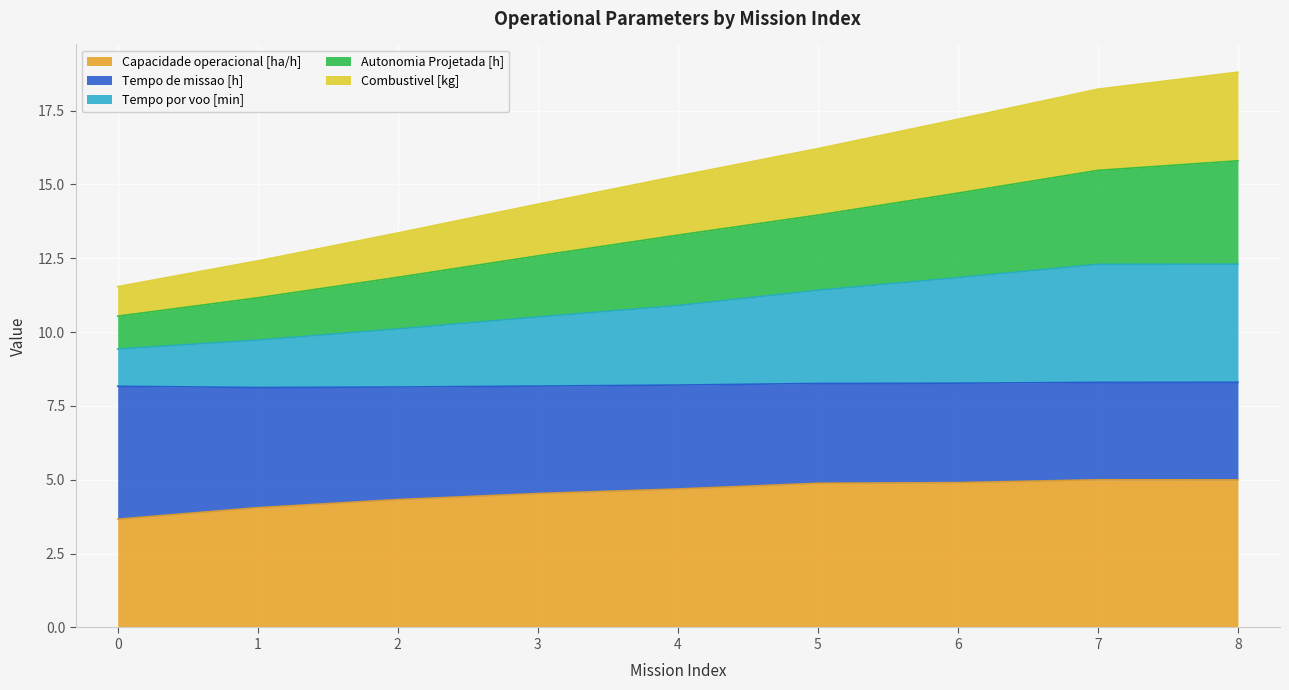

Which label corresponds to the largest value in the chart?

8